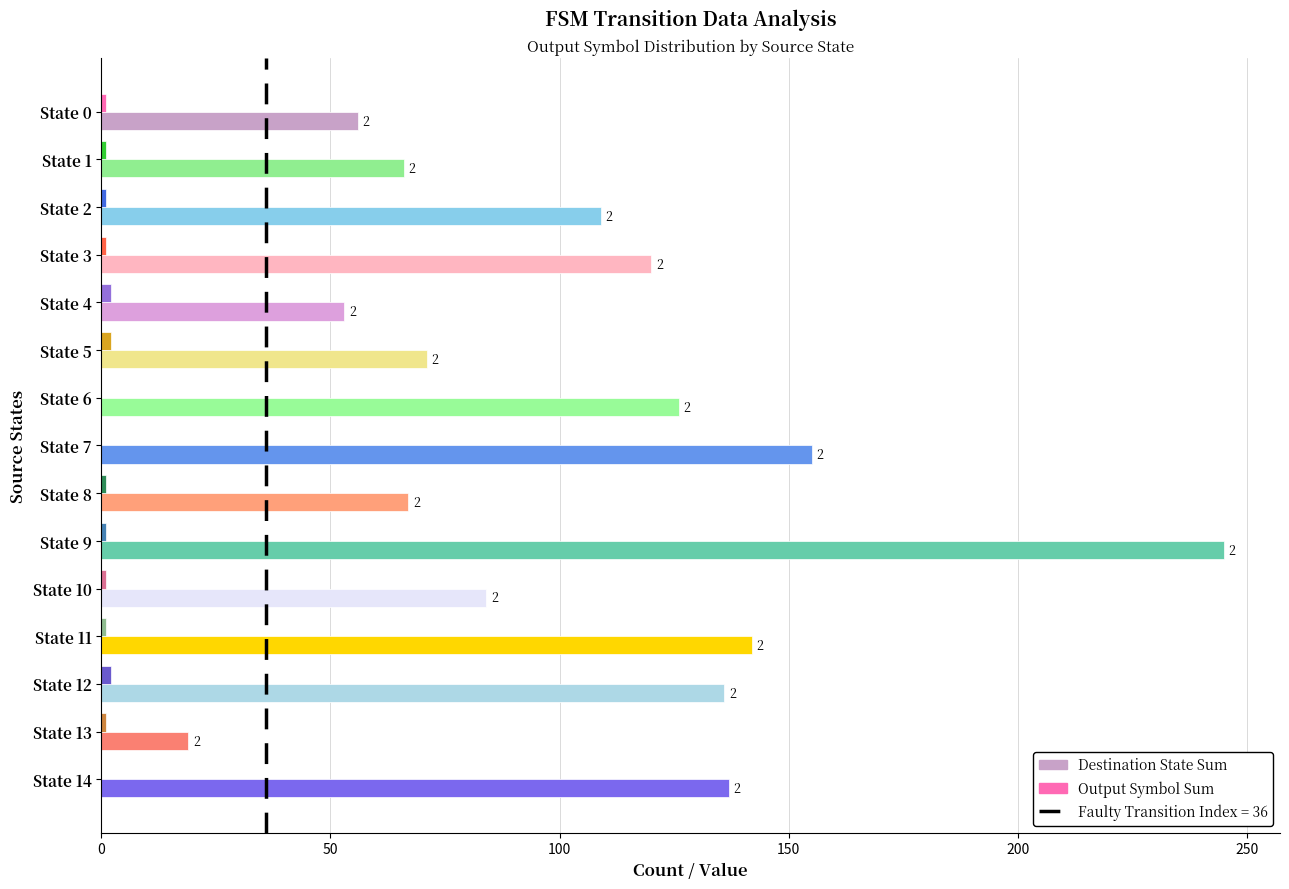

Which series changed the most between State 5 and State 7?

Destination State Sum